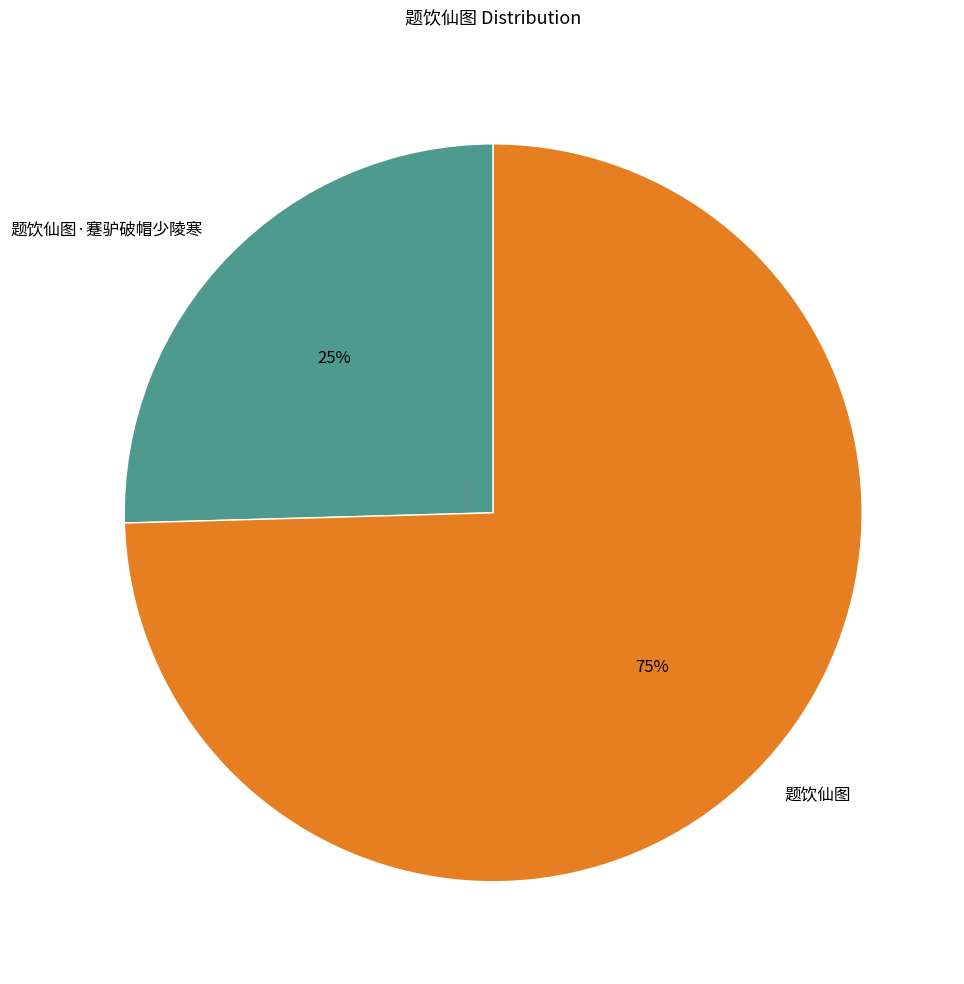

What percentage is the 题饮仙图 slice, to the nearest percent?

75%